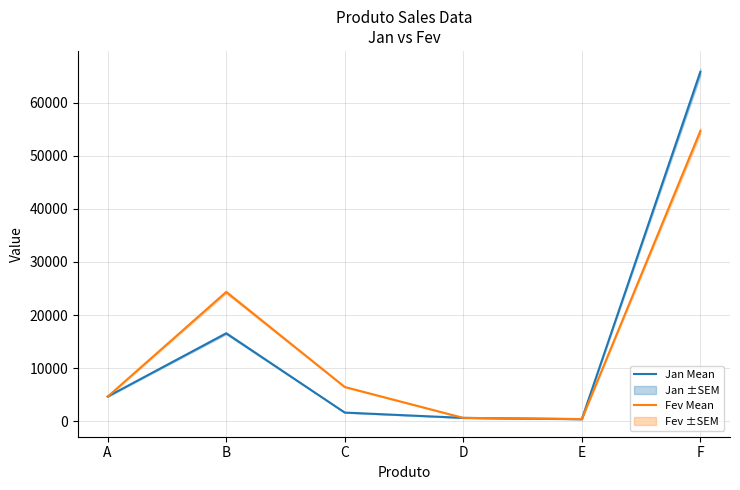

How many values in the Jan Mean series exceed 4665?

2